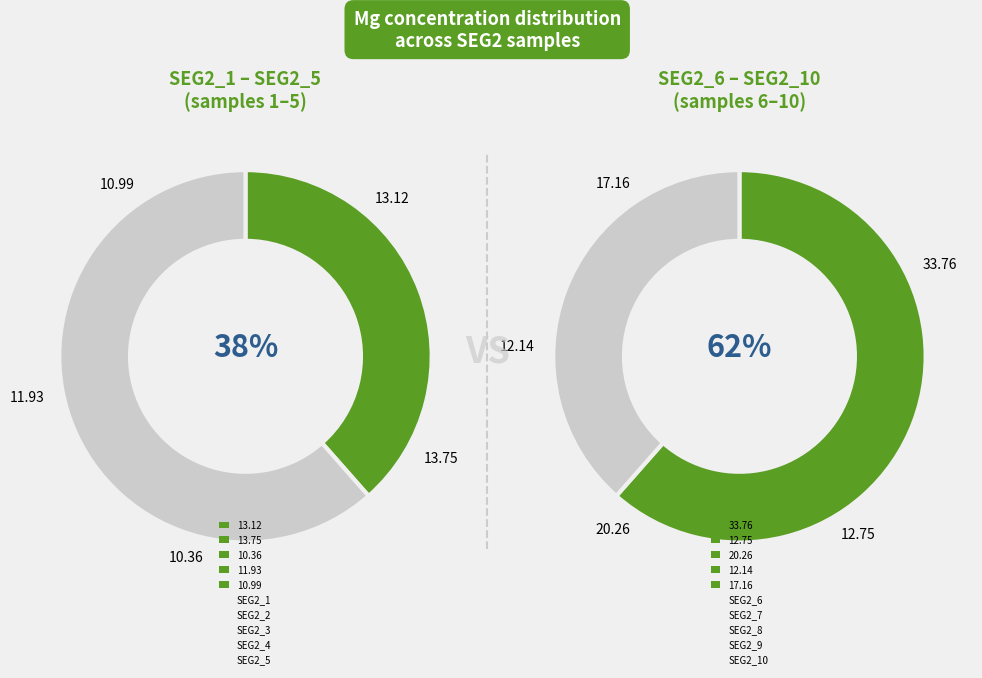

Which slice is the smallest?

SEG2_3